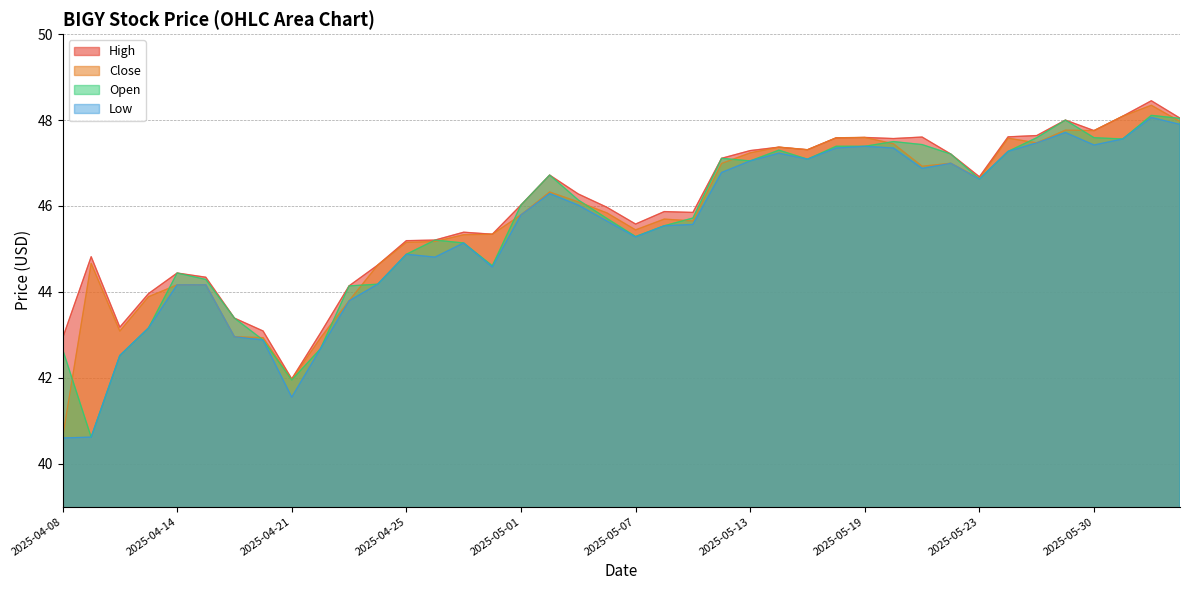

What is the maximum value shown in the chart?

48.5